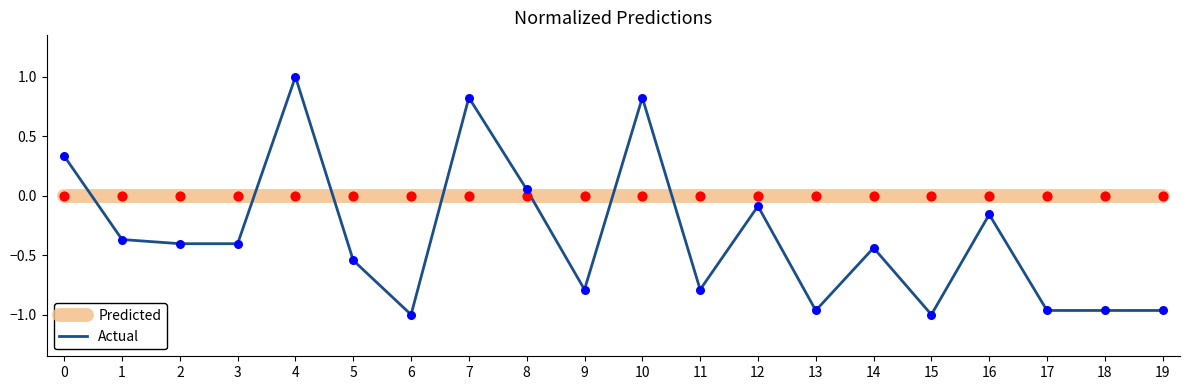

Which series changed the most between 3 and 10?

Actual